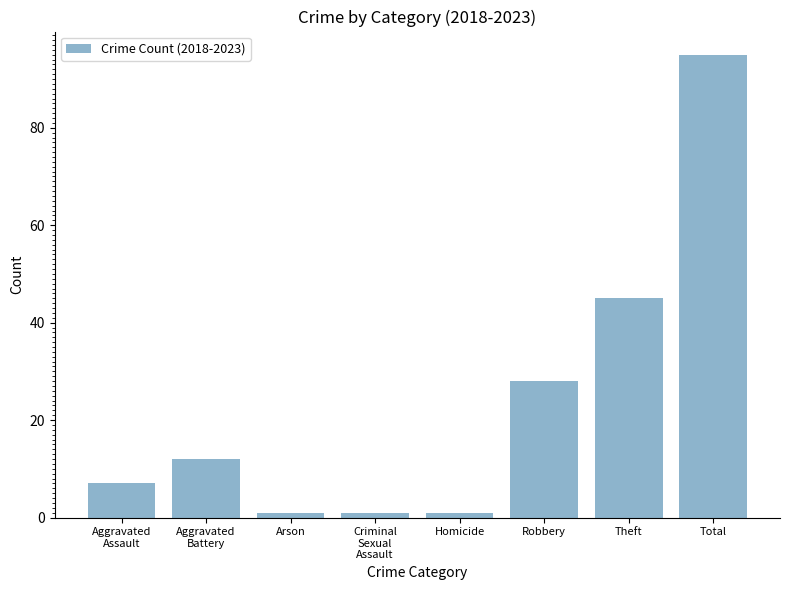

What is the difference between the maximum and minimum values?

94